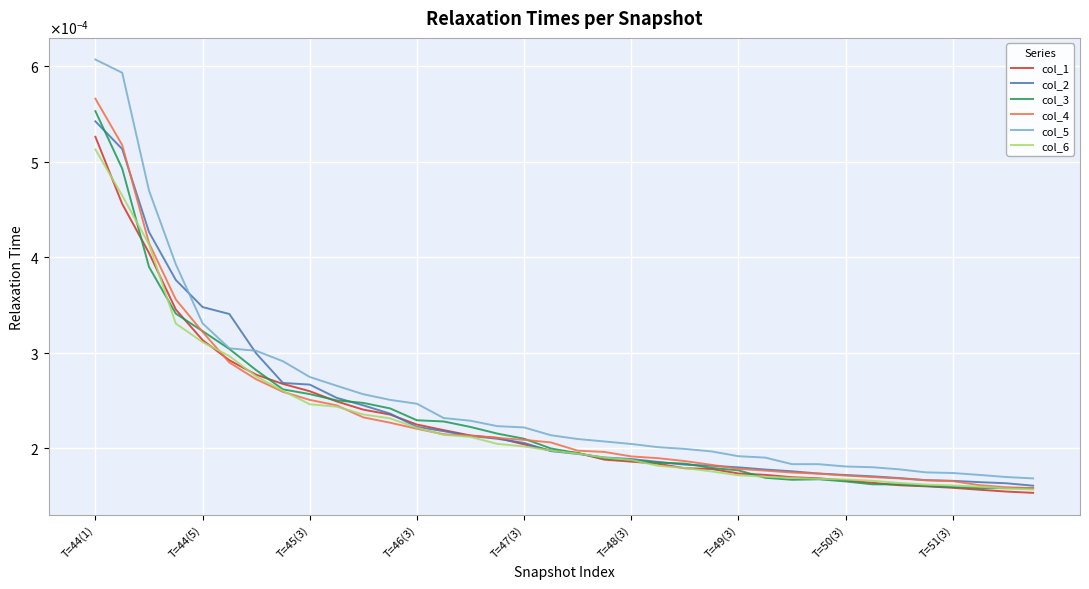

Does the chart display data point markers on the line(s)?

No